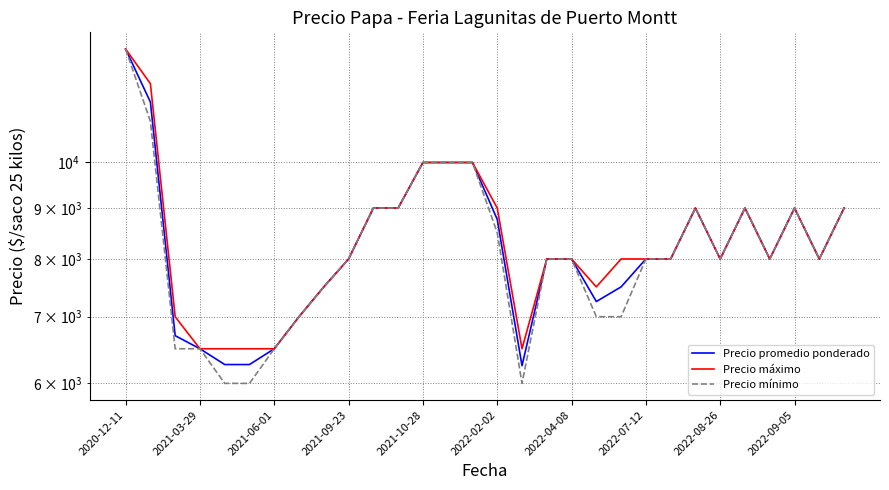

Is the value of Precio máximo at 2022-08-26 greater than the value of Precio promedio ponderado at 2022-09-05?

No